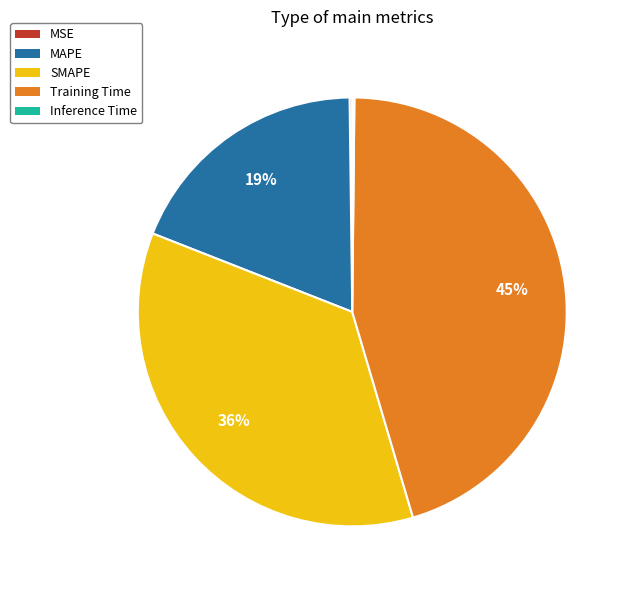

To the nearest percent, what portion does MAPE represent?

19%